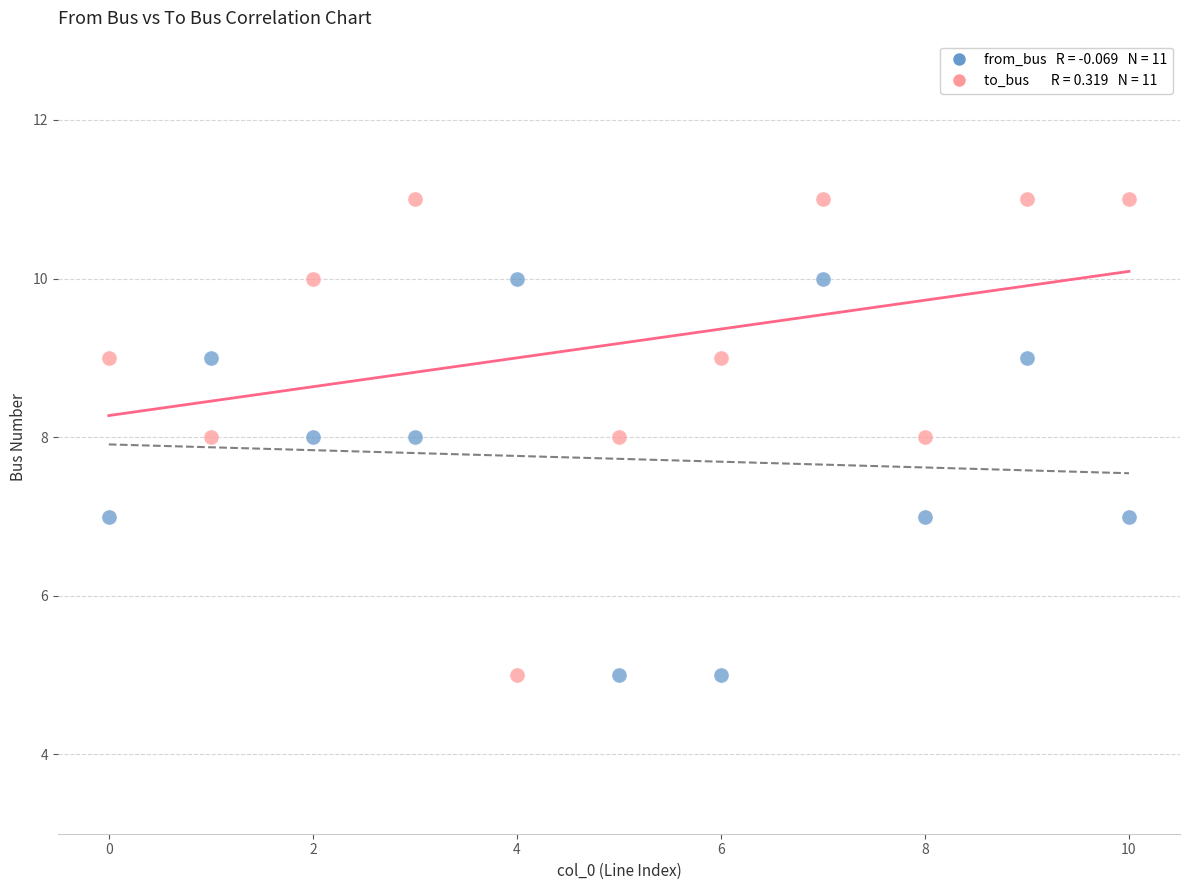

Across all data points, what is the range of Y values (max minus min)?

6